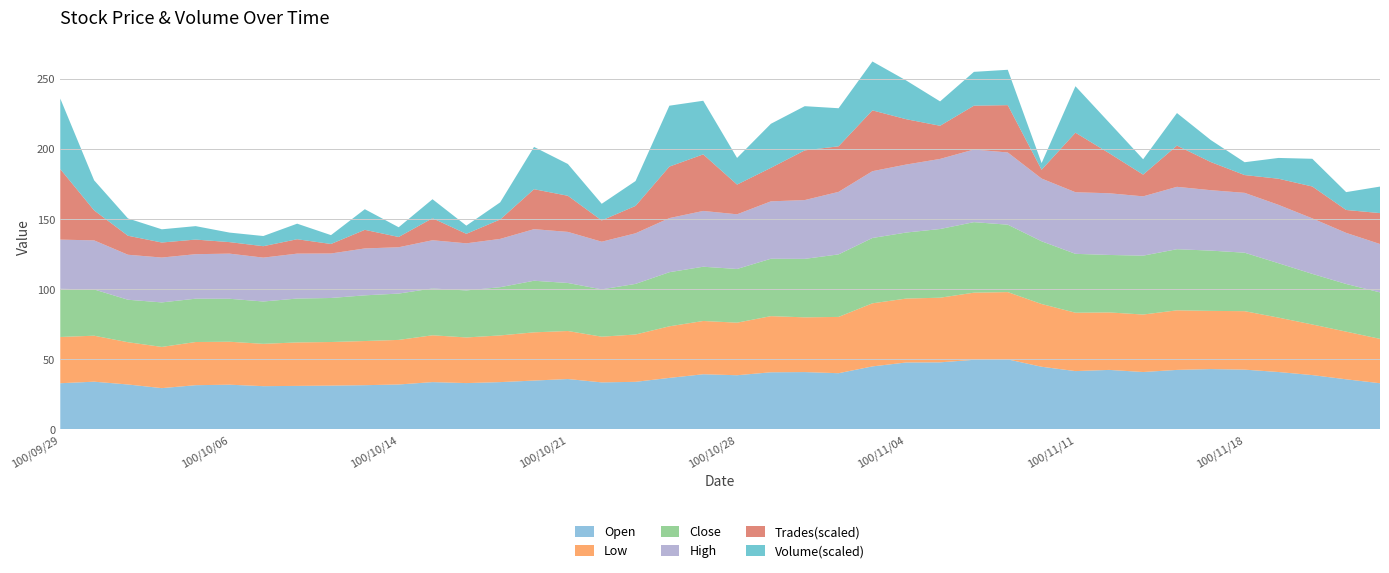

Reading left to right, extract all data points from this chart.

col_3 (Open): 33.0	34.1	32.1	29.5	31.6	31.9	30.9	31.1	31.3	31.6	32.1	33.8	33.1	33.8	34.9	36.0	33.6	34.0	36.8	39.4	38.7	40.8	41.0	40.1	45.0	47.8	47.9	49.7	50.0	44.8	41.6	42.5	41.0	42.5	43.1	42.7	41.0	38.8	35.8	33.0
col_4 (High): 35.1	35.0	32.1	32.0	31.8	32.2	31.3	32.0	31.8	33.5	33.0	34.4	33.6	34.5	36.8	36.5	34.0	36.1	38.6	39.8	39.0	41.0	42.0	44.6	47.6	48.5	50.0	51.8	51.5	44.8	44.0	44.0	42.3	44.5	43.1	42.7	41.6	39.6	36.5	34.5
col_5 (Low): 33.0	32.8	30.1	29.4	30.8	30.6	30.2	31.0	31.1	31.5	31.8	33.4	32.5	33.3	34.4	34.2	32.6	33.8	36.8	38.0	37.5	40.0	39.0	40.1	45.0	45.6	46.1	47.9	48.0	44.8	41.6	41.0	41.0	42.5	41.5	41.7	38.8	36.1	34.0	31.6
col_6 (Close): 34.4	33.0	30.3	31.8	30.9	30.6	30.2	31.3	31.4	32.6	33.0	33.4	33.5	34.4	36.8	34.2	33.8	36.1	38.6	38.7	38.3	41.0	41.7	44.6	46.6	47.1	49.0	50.3	48.1	44.8	42.0	41.0	42.0	43.6	43.0	41.7	38.8	36.1	34.0	33.1
col_8 (Trades): 1642.0	698.0	442.0	350.0	340.0	268.0	266.0	335.0	221.0	433.0	239.0	512.0	221.0	452.0	930.0	841.0	495.0	638.0	1199.0	1317.0	692.0	780.0	1157.0	1061.0	1416.0	1055.0	772.0	1021.0	1102.0	205.0	1386.0	931.0	506.0	960.0	655.0	414.0	608.0	742.0	533.0	720.0
col_1 (Vol K): 3240.0	1383.0	796.0	607.0	618.0	438.0	467.0	715.0	407.0	948.0	447.0	874.0	376.0	788.0	1943.0	1461.0	765.0	1142.0	2798.0	2464.0	1224.0	2024.0	2031.0	1749.0	2247.0	1778.0	1120.0	1554.0	1625.0	305.0	2135.0	1406.0	706.0	1495.0	1011.0	590.0	955.0	1273.0	821.0	1218.0